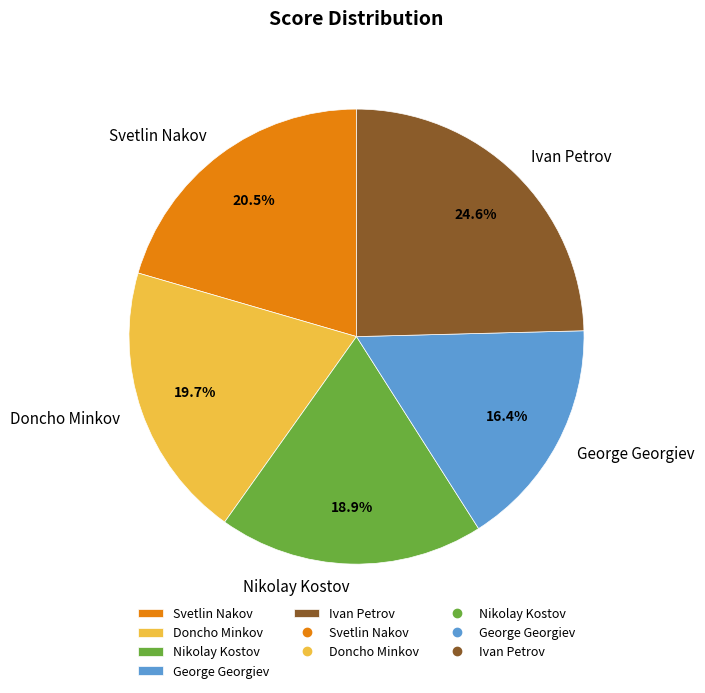

Which has a higher value, Doncho Minkov or George Georgiev?

Doncho Minkov